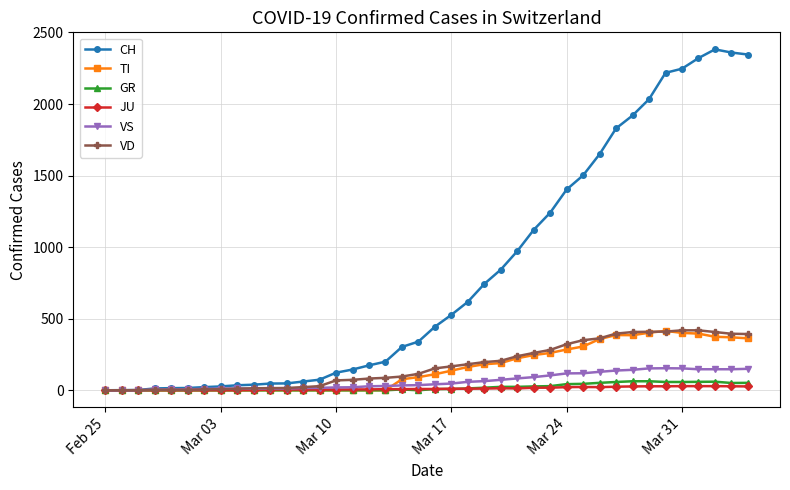

What is the maximum value shown in the chart?

2382